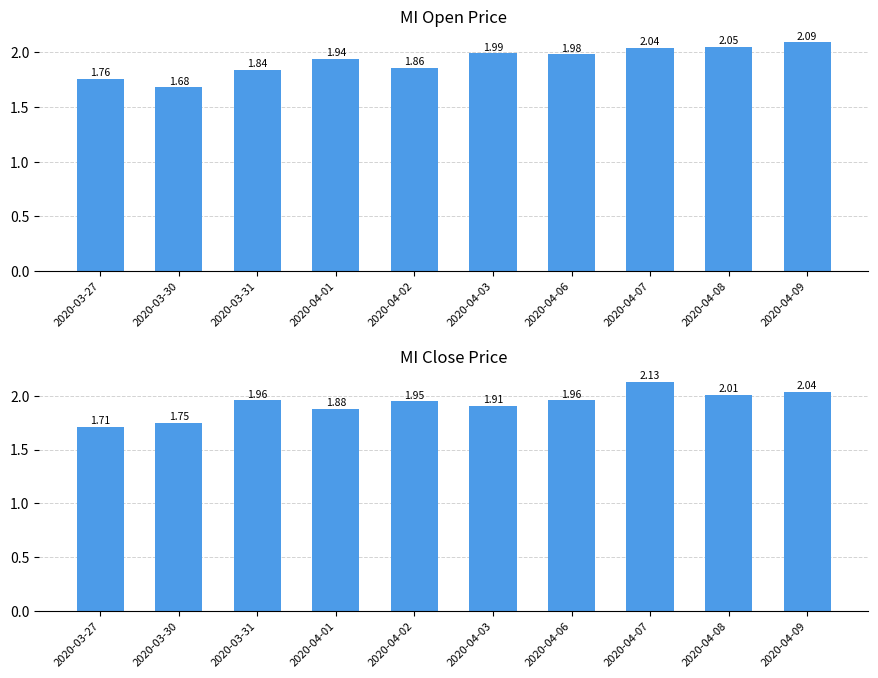

Reading left to right, extract all data points from this chart.

open: 1.8	1.7	1.8	1.9	1.9	2.0	2.0	2.0	2.0	2.1
close: 1.7	1.8	2.0	1.9	1.9	1.9	2.0	2.1	2.0	2.0